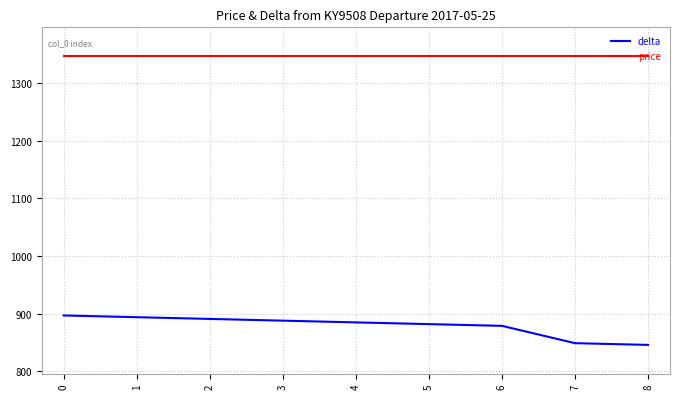

Reading left to right, what are all the values shown in this chart?

delta: 897	894	891	888	885	882	879	849	846
price: 1346	1346	1346	1346	1346	1346	1346	1346	1346